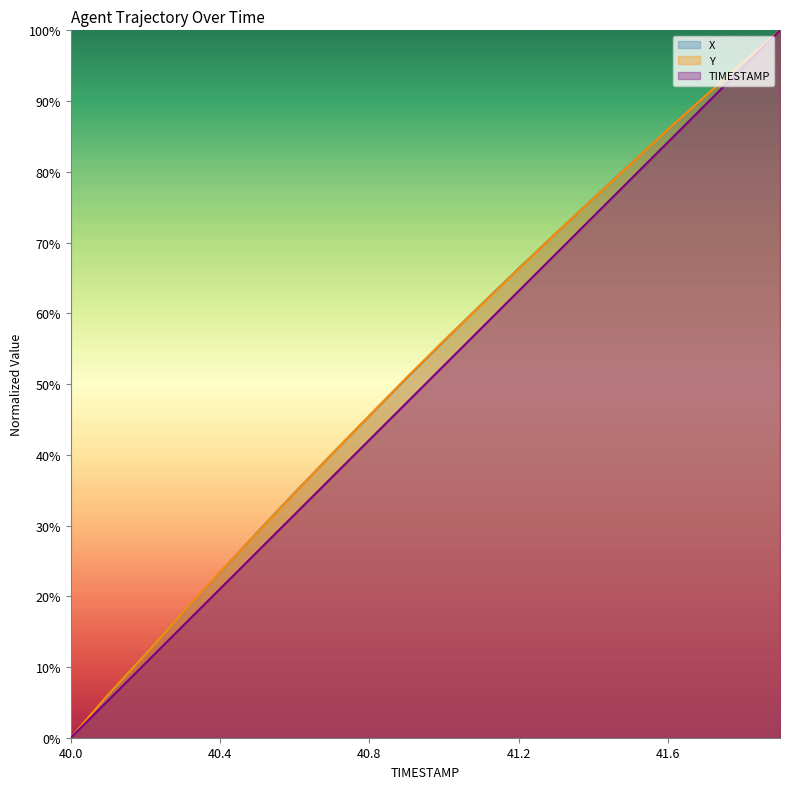

How many distinct data groups are displayed?

3